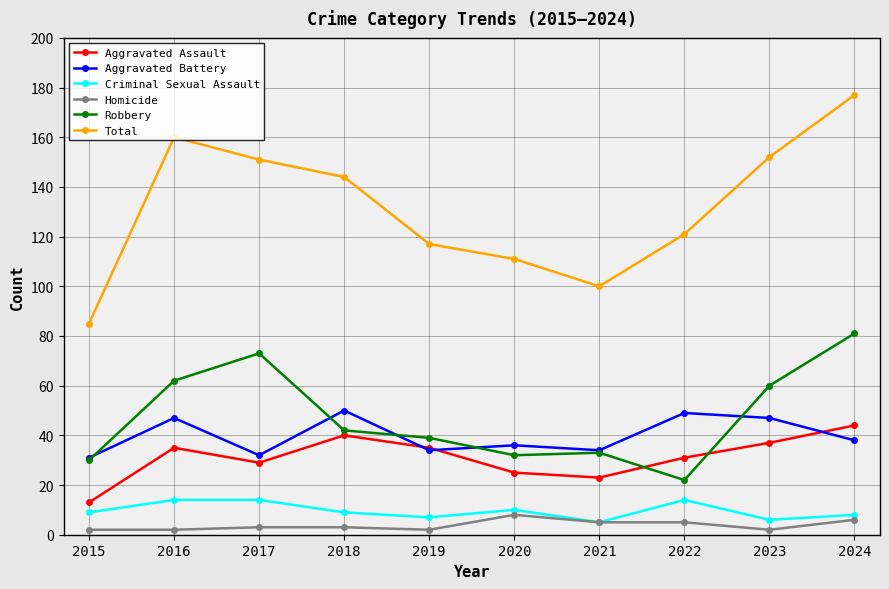

At which category is the sum across all series the highest?

2024